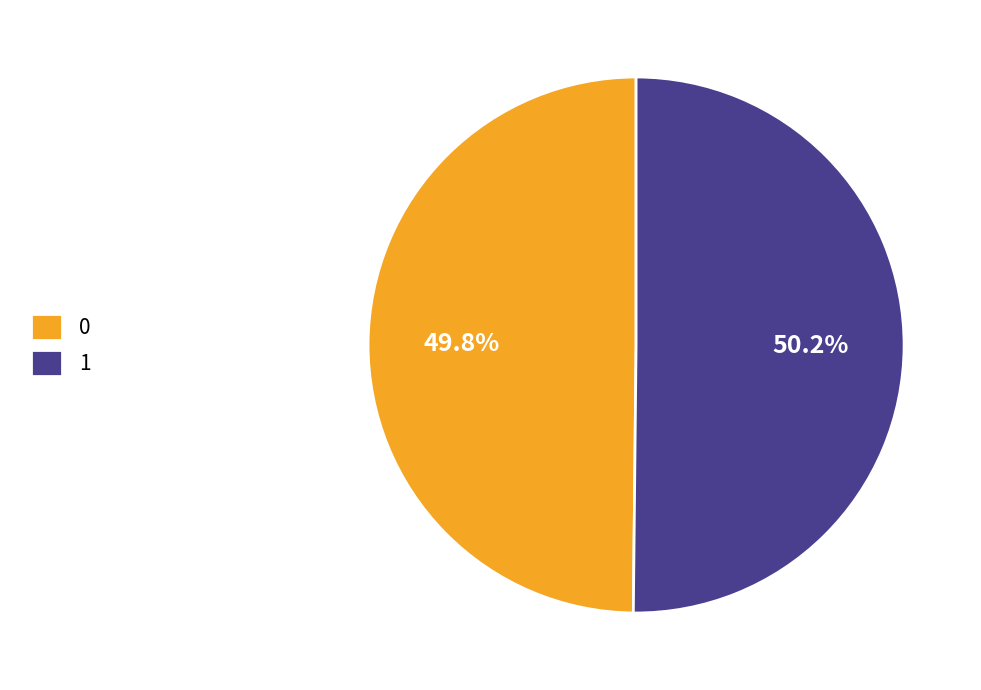

Does any single category account for the majority?

Yes